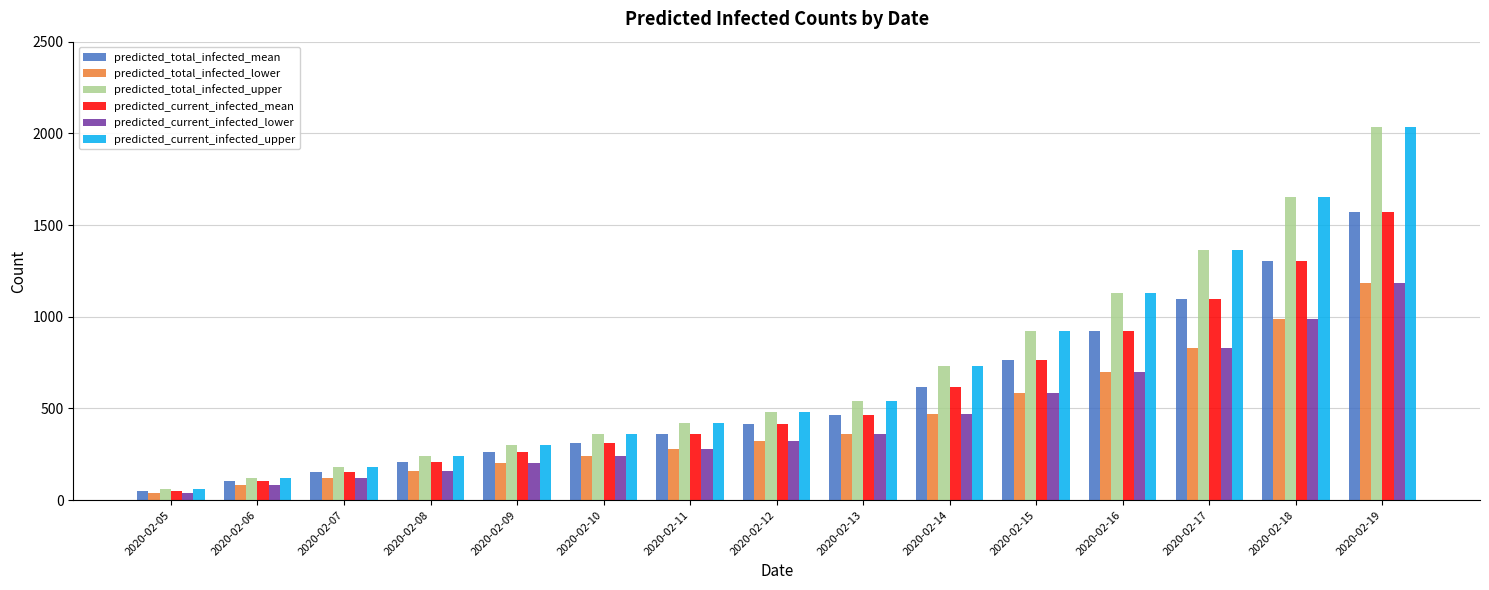

At which category is the sum across all series the highest?

2020-02-19